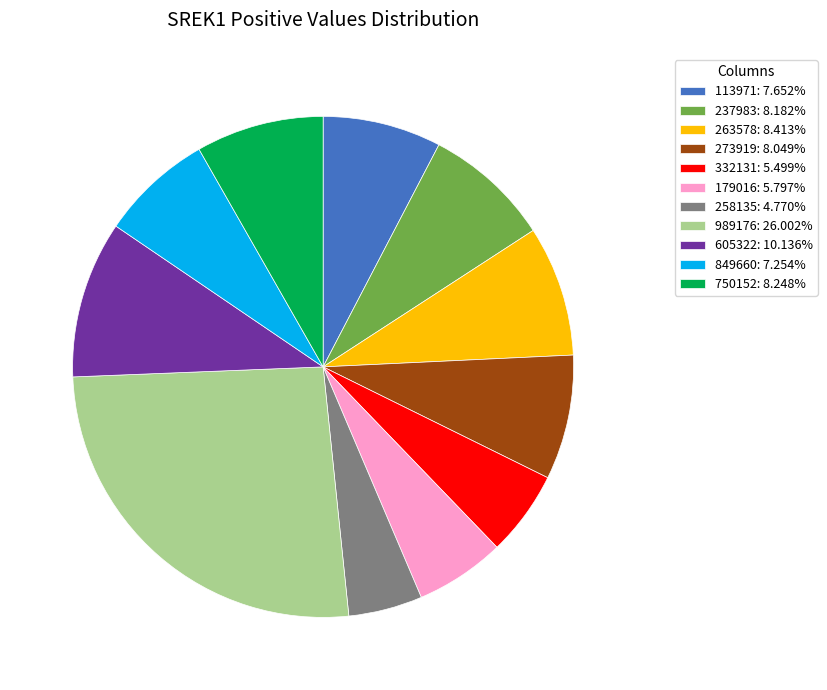

Does any single category account for the majority?

No